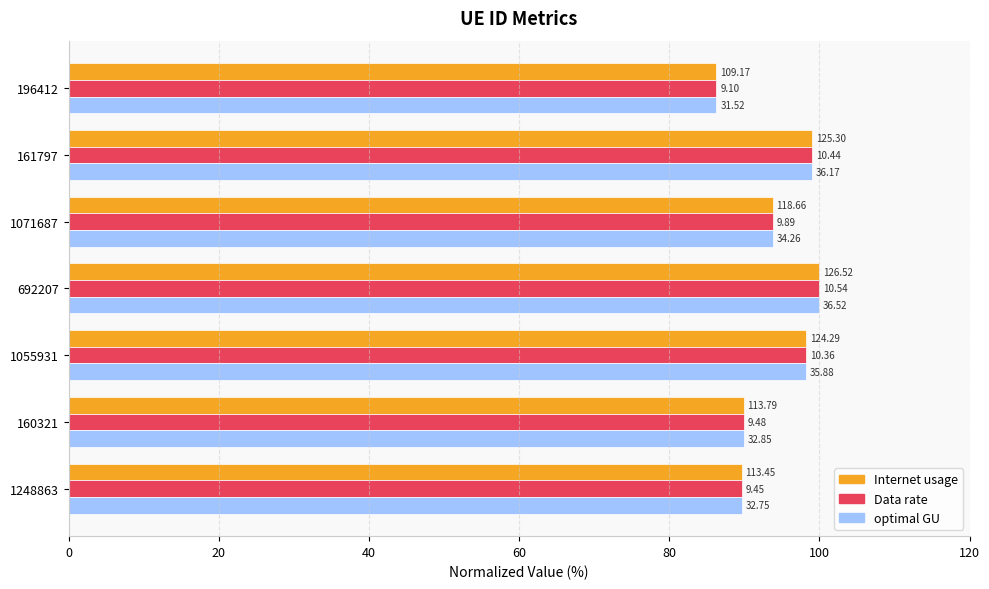

What are all the series names shown in the legend?

Internet usage, Data rate, optimal GU